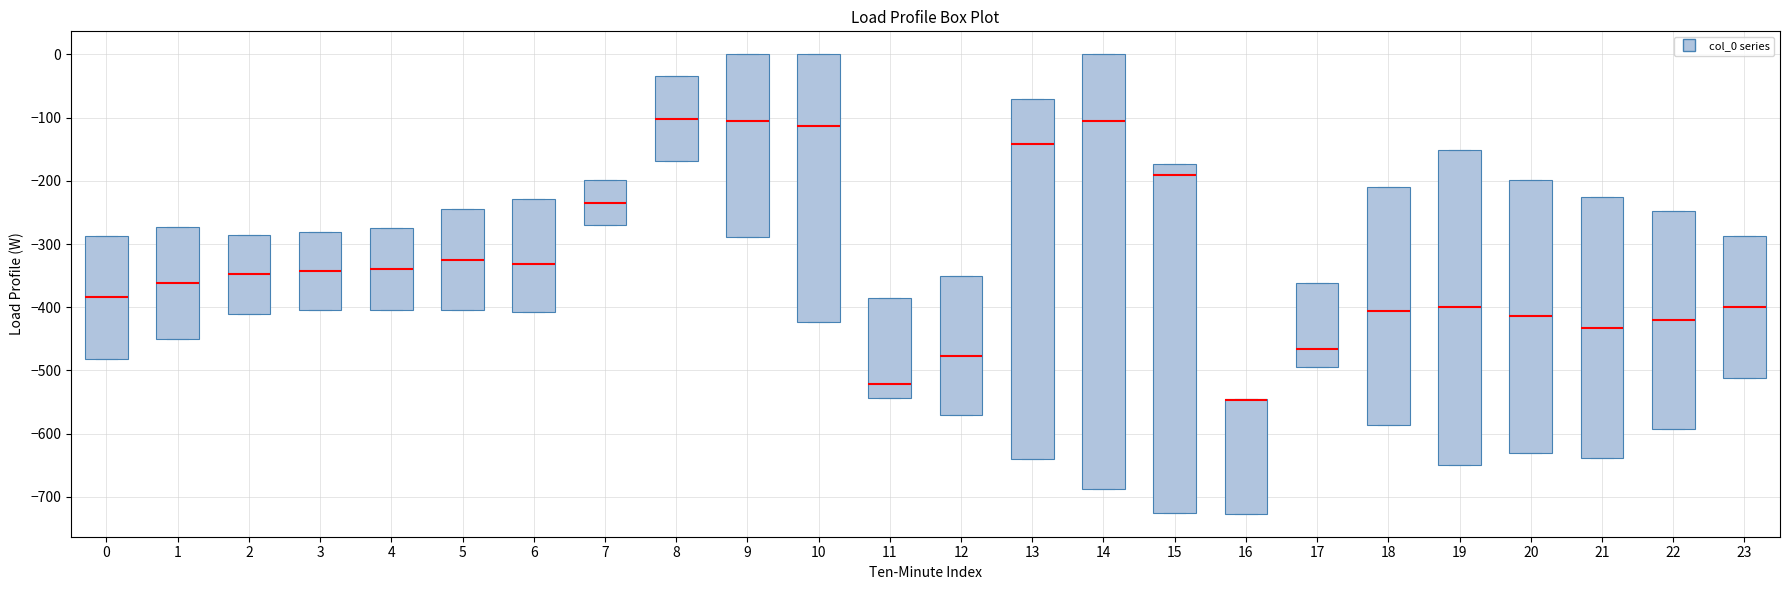

Comparing the boxes themselves (not the whiskers), which one is the tallest?

14